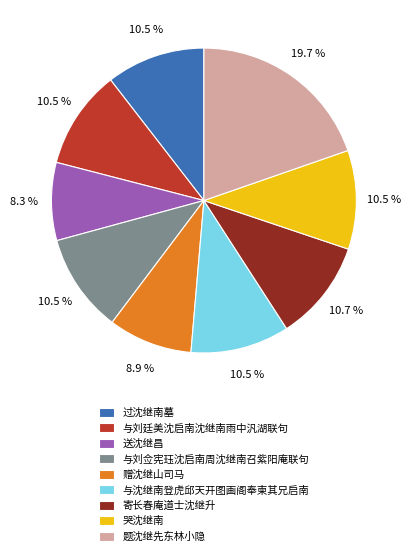

To the nearest percent, what is the combined percentage of 与刘佥宪珏沈启南周沈继南召紫阳庵联句 and 寄长春庵道士沈继升?

21%